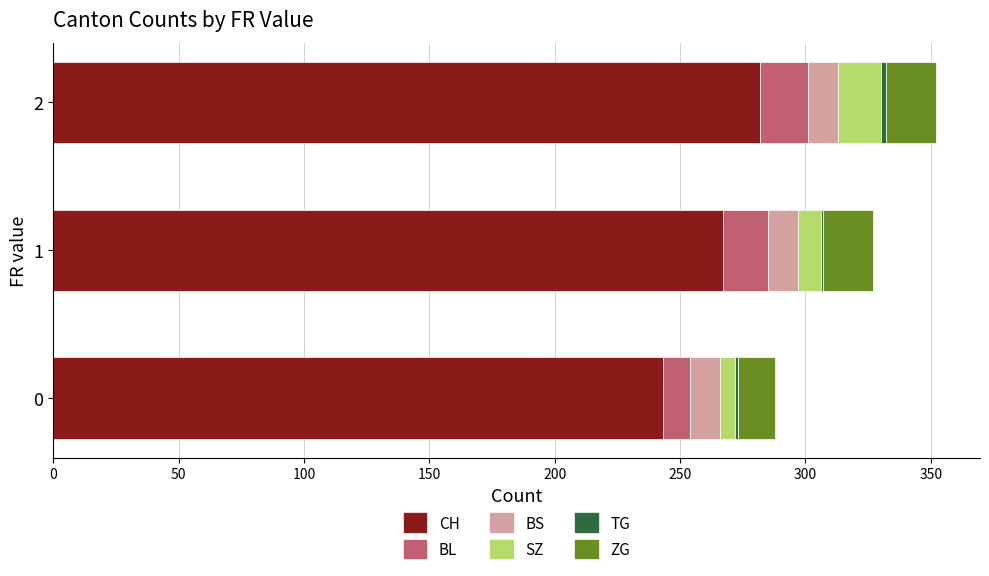

True or false: CH has a value of 243 at 0.

True